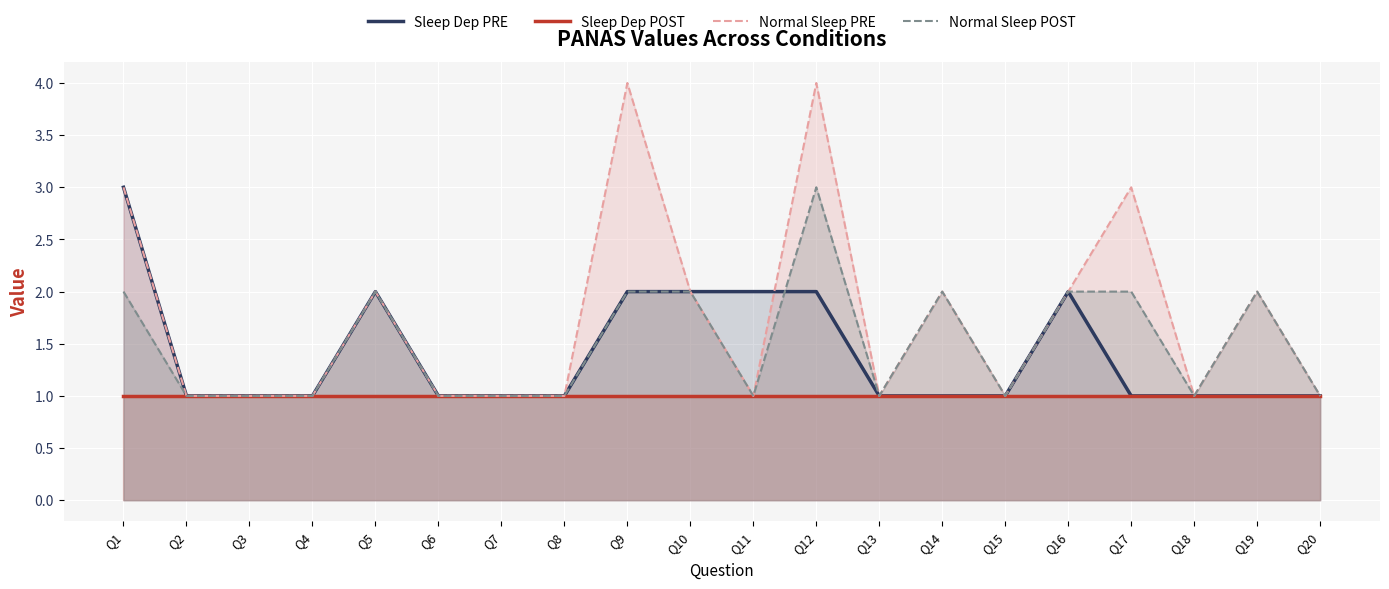

Between Q8 and Q16, which is larger?

Q16